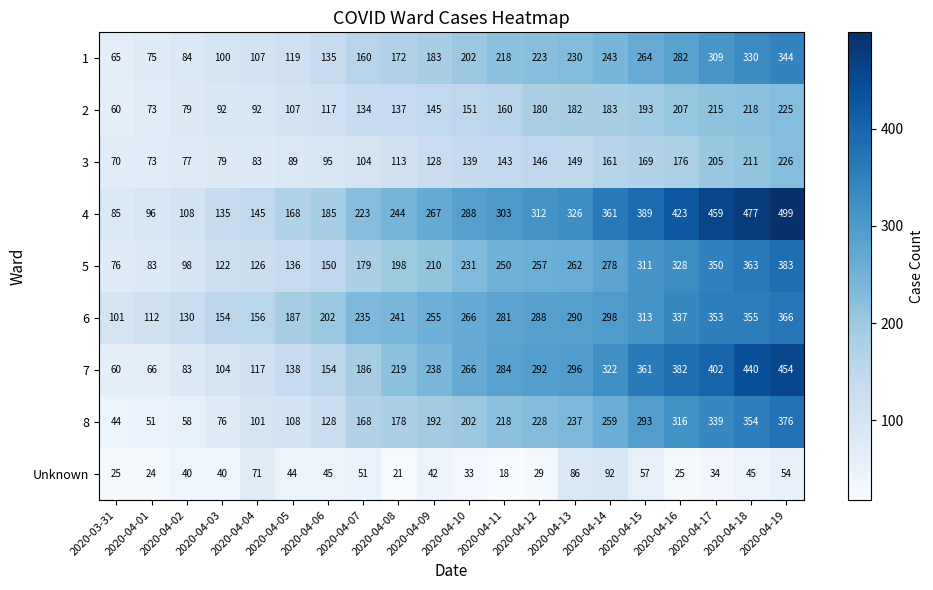

At which label is 6 closest to 233?

2020-04-07